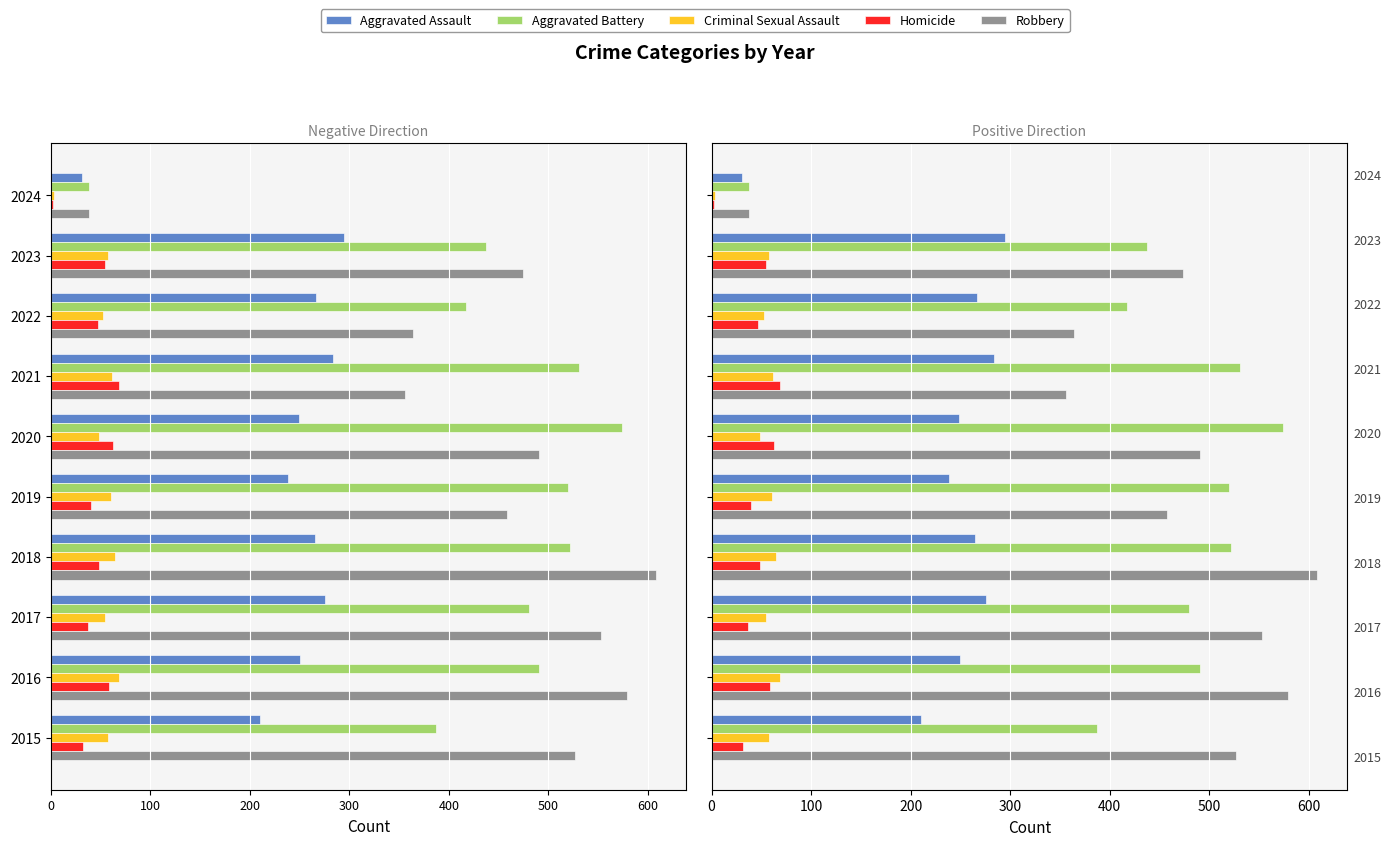

Are the bars grouped side by side (vs. stacked)?

Yes